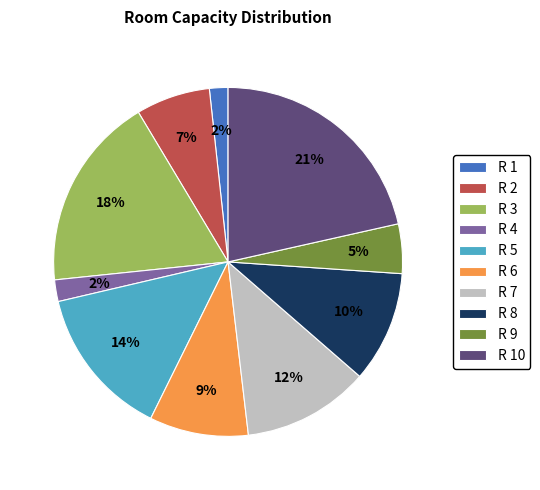

Approximately how many times larger is the value at R 6 compared to R 2?

1.3